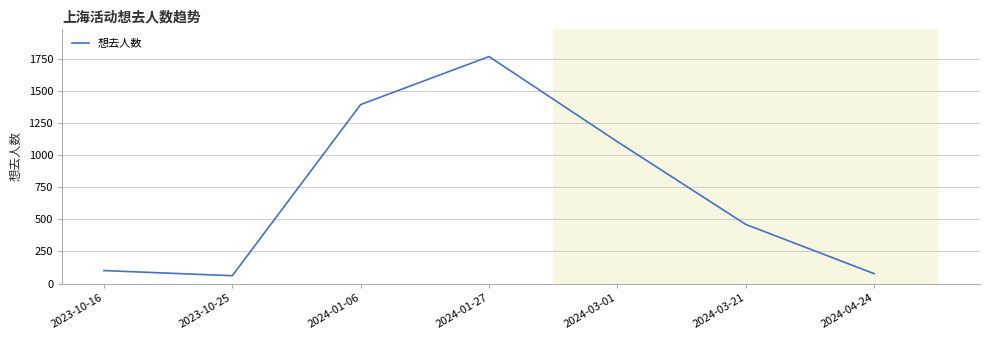

Where is the data nearest to the value 913?

2024-03-01